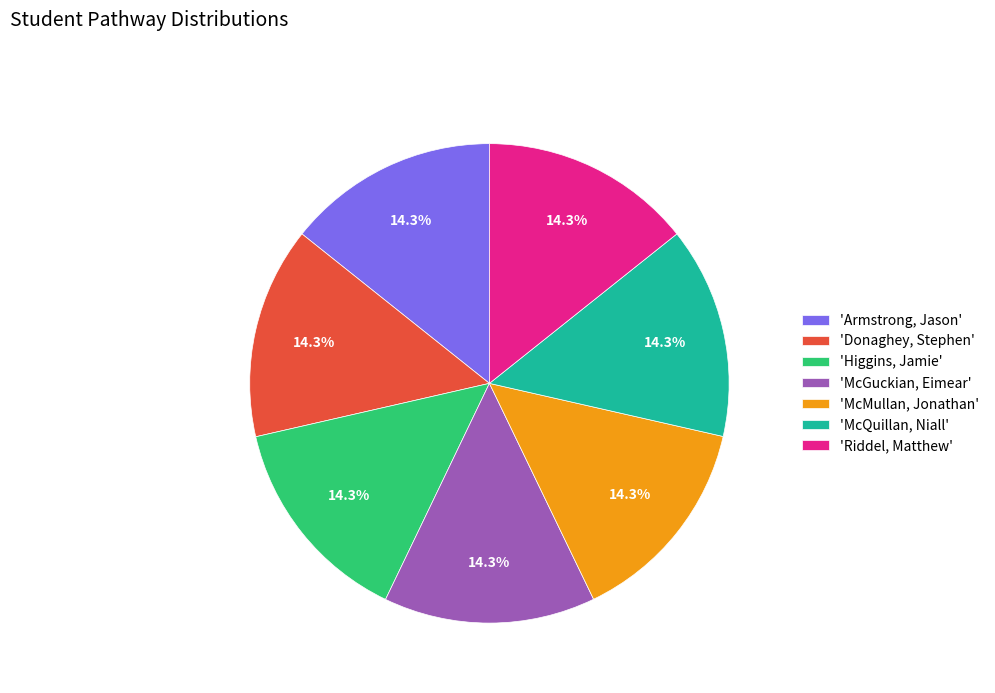

Approximately how many times larger is the value at 'McMullan, Jonathan' compared to 'Higgins, Jamie'?

1.0